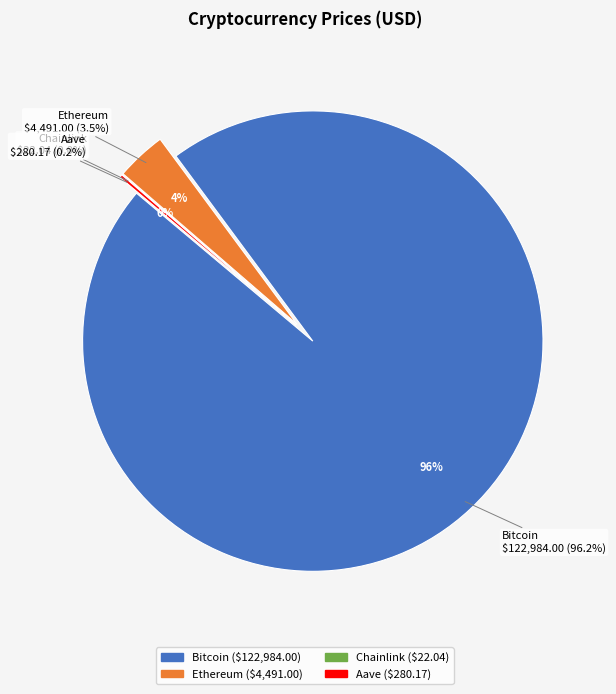

Is it true that Bitcoin is 99% of the pie?

False